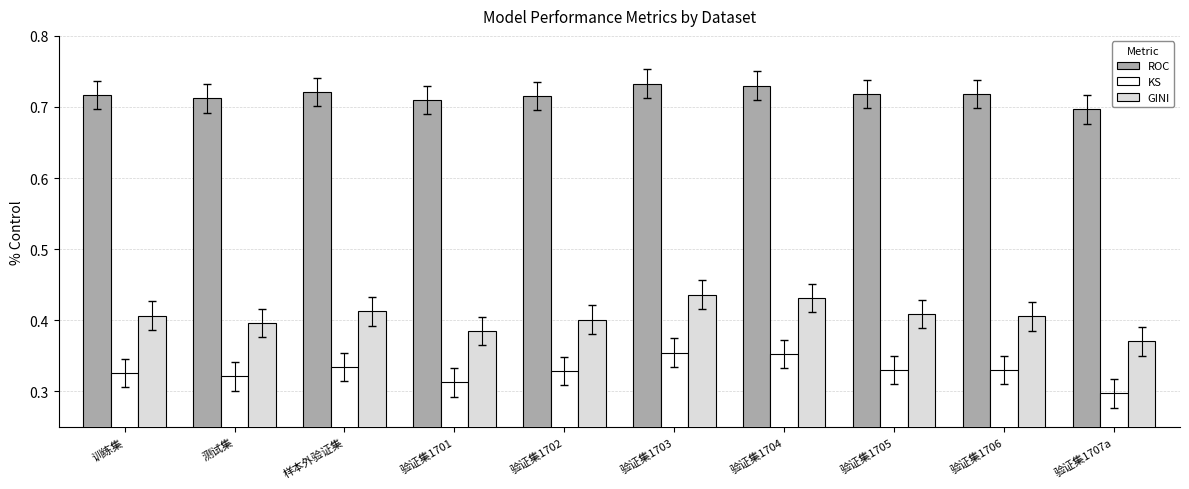

Which series has the largest range (max minus min)?

GINI